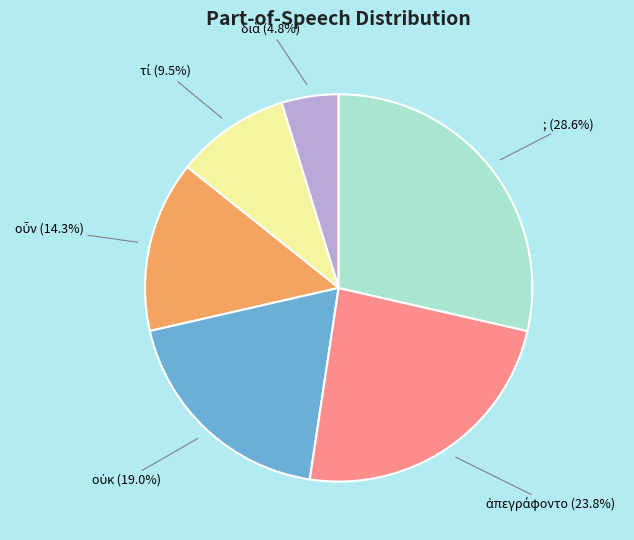

Does any single category account for the majority?

No